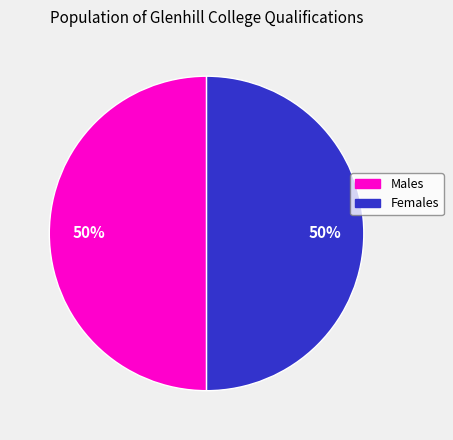

To the nearest percent, what is the difference between the largest and smallest slice percentages?

0%